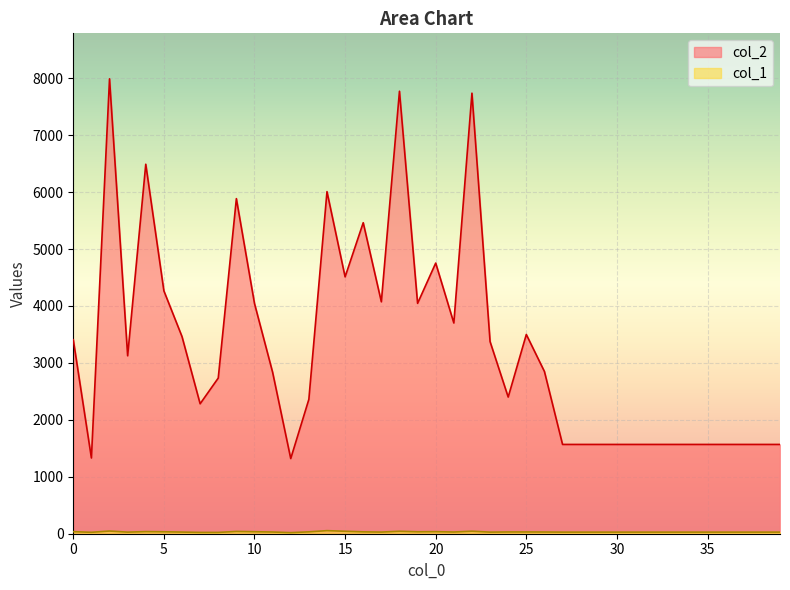

How many data points in col_1 are less than 29?

19